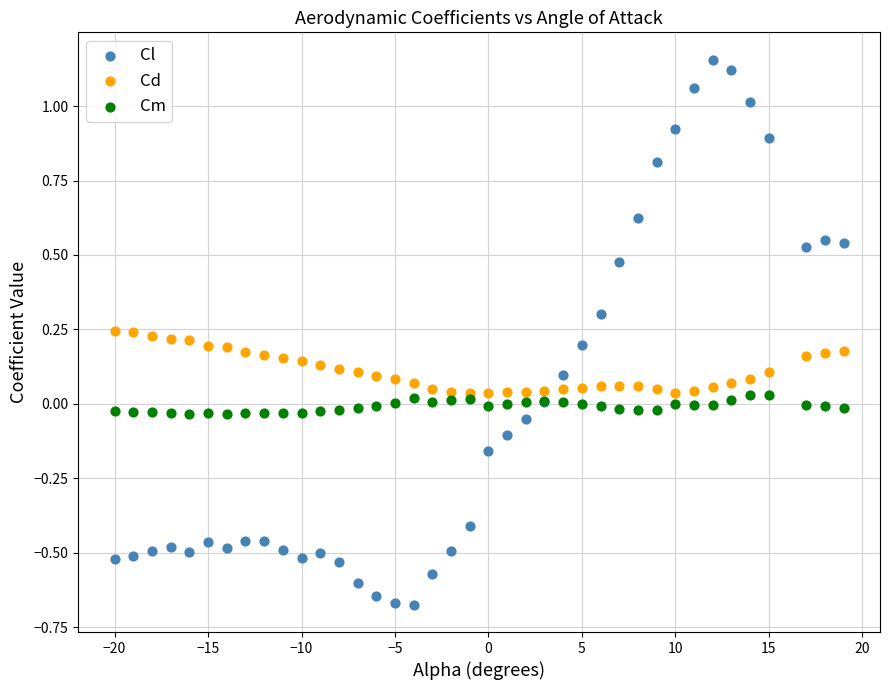

Which series reaches the minimum Y coordinate?

Cl